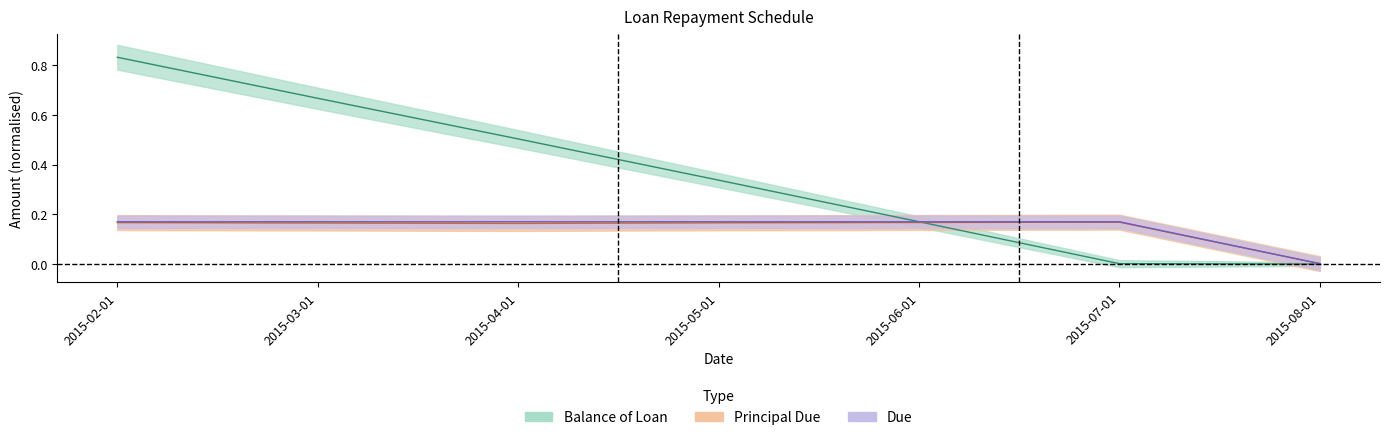

At how many categories does at least one series exceed 0?

7